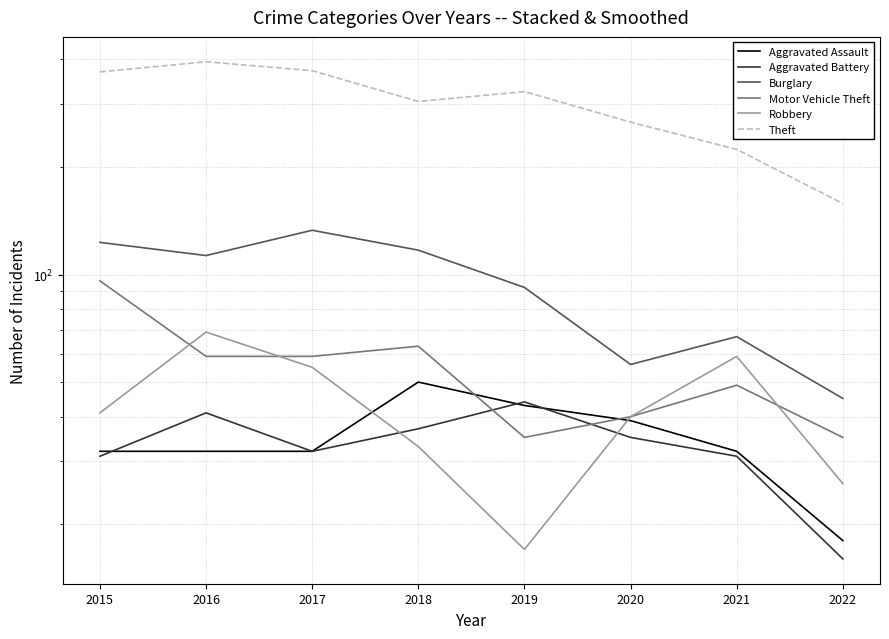

True or false: Motor Vehicle Theft and Aggravated Assault cross at least once.

True